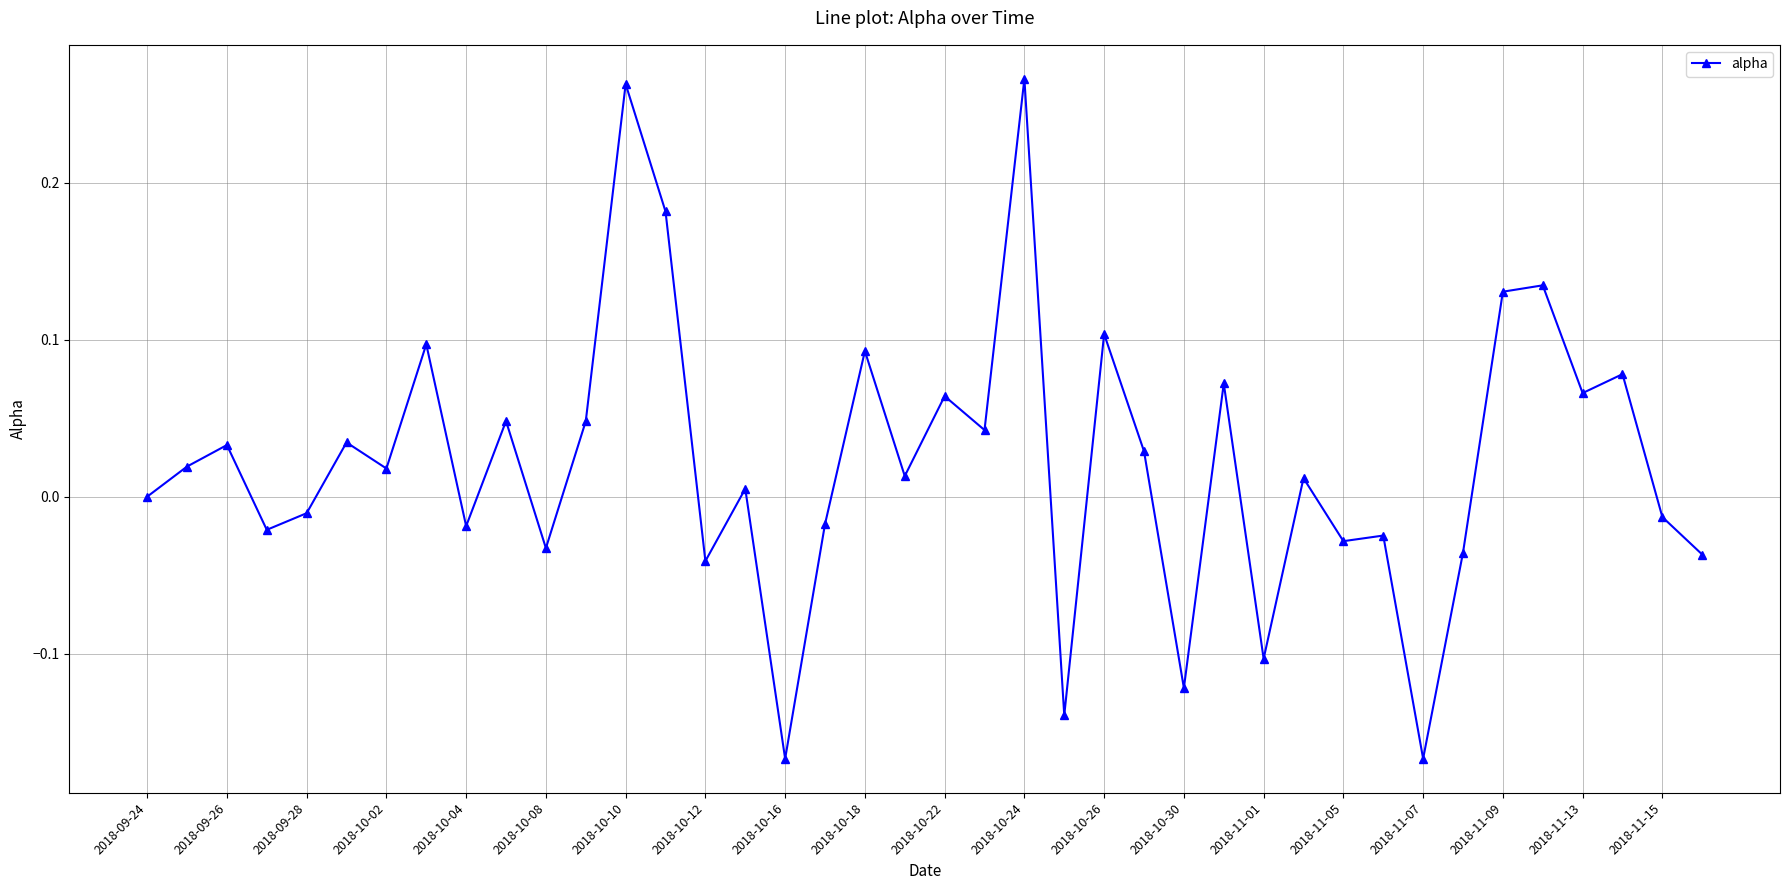

True or false: there are more than 2 points higher than both neighbors.

True